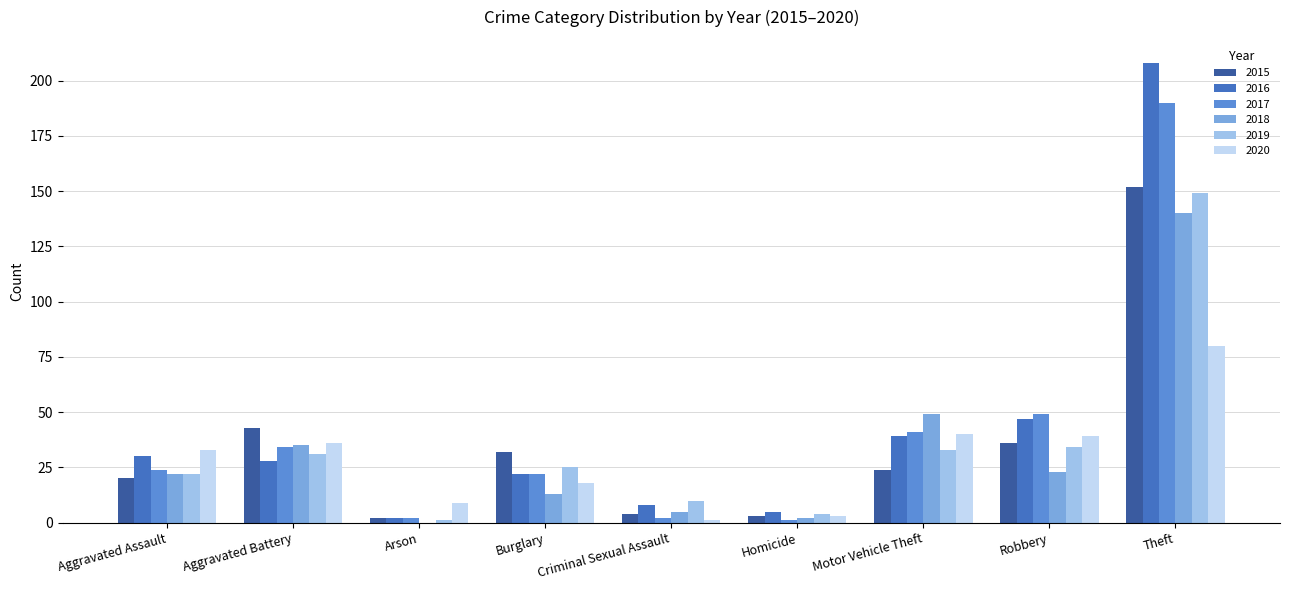

Is the value of 2016 at Aggravated Battery greater than the value of 2015 at Robbery?

No